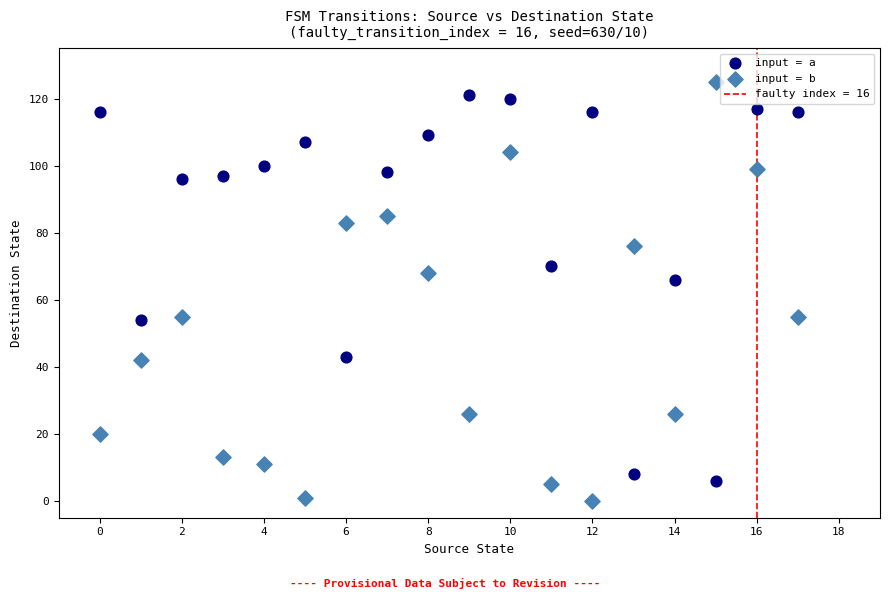

In the input = a series, what Y value is closest to 63?

66